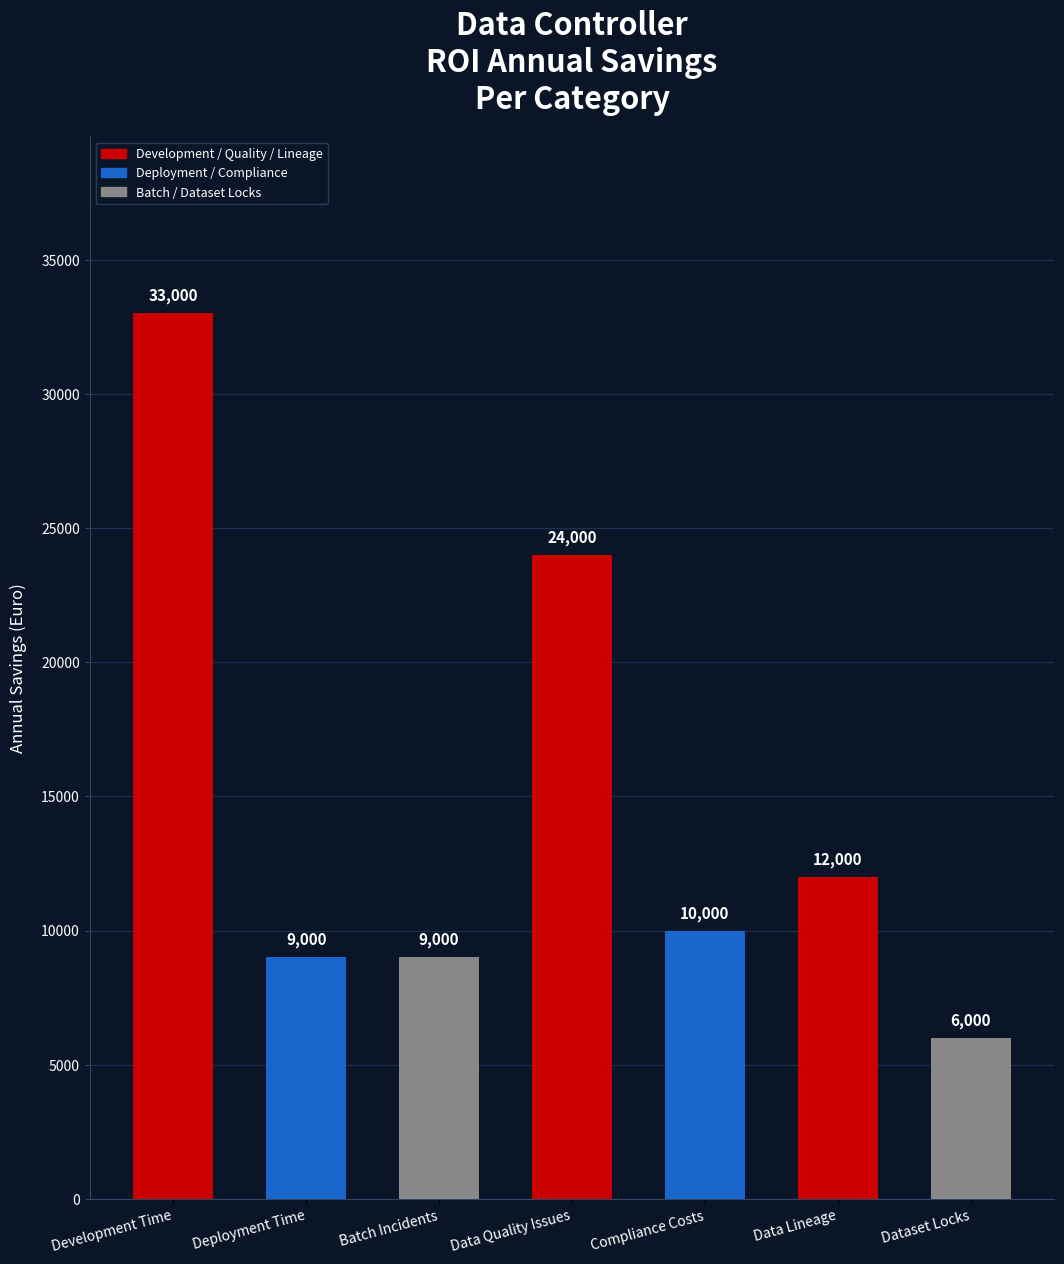

What is the label of the 6th bar from the left?

Data Lineage